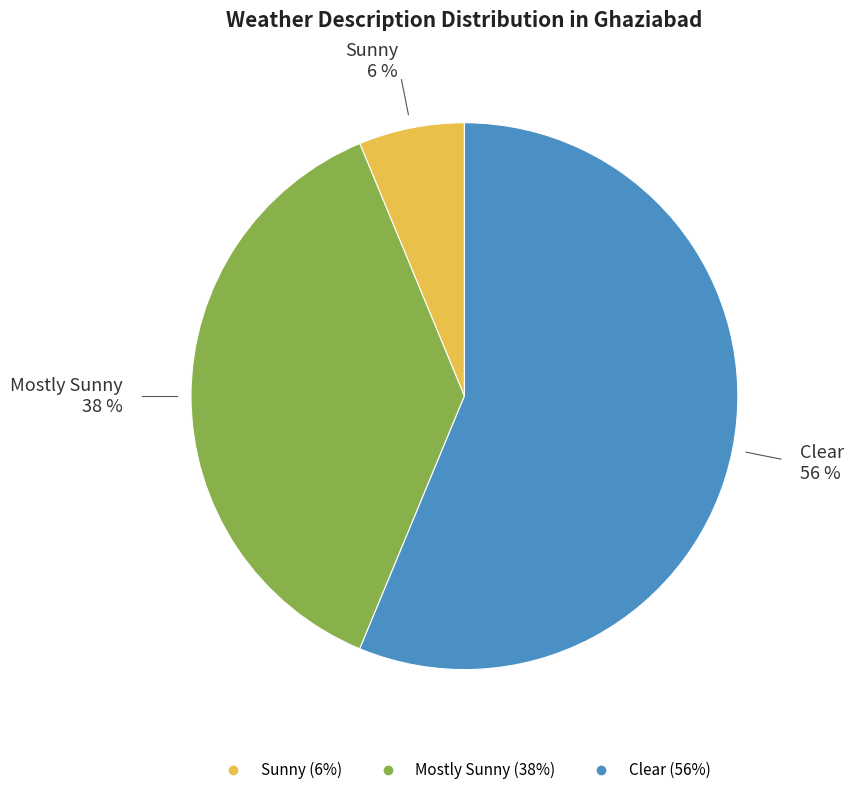

Which slice is the smallest?

Sunny